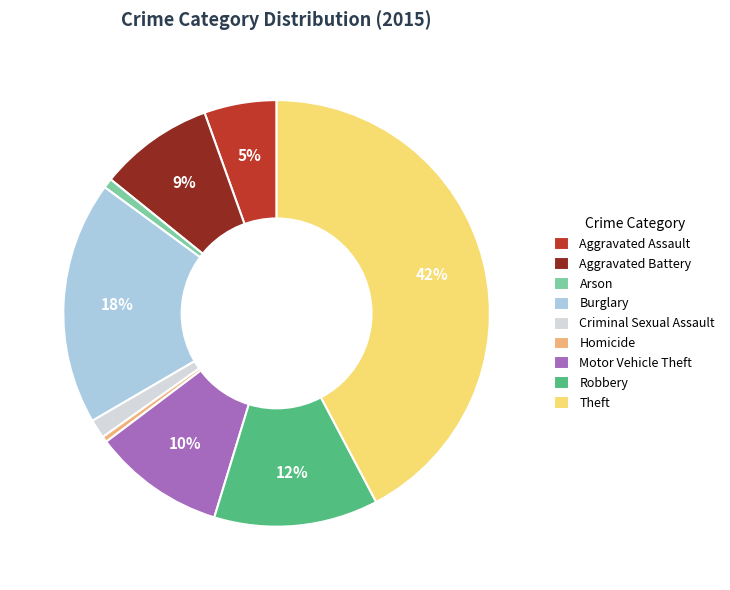

What is the largest slice in the pie chart?

Theft